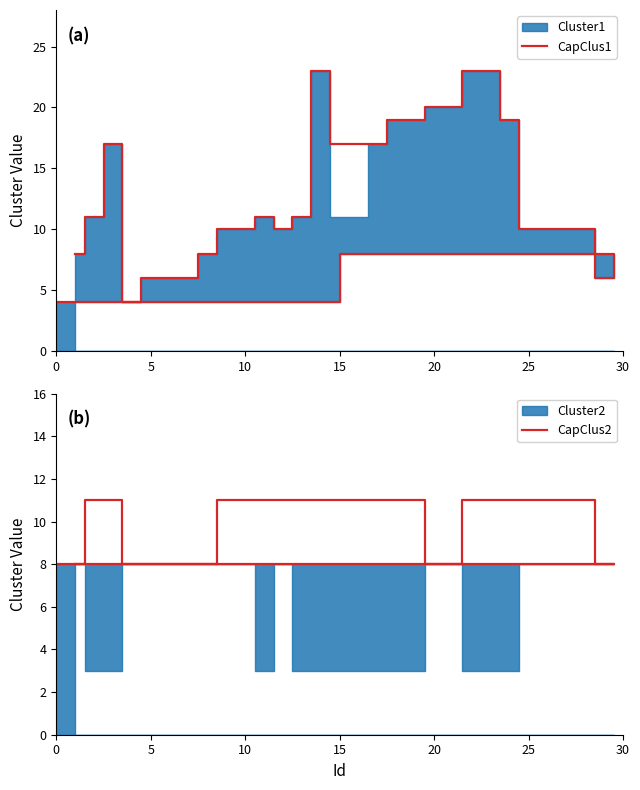

In CapClus1, how many points are lower than both neighbors (excluding endpoints)?

3